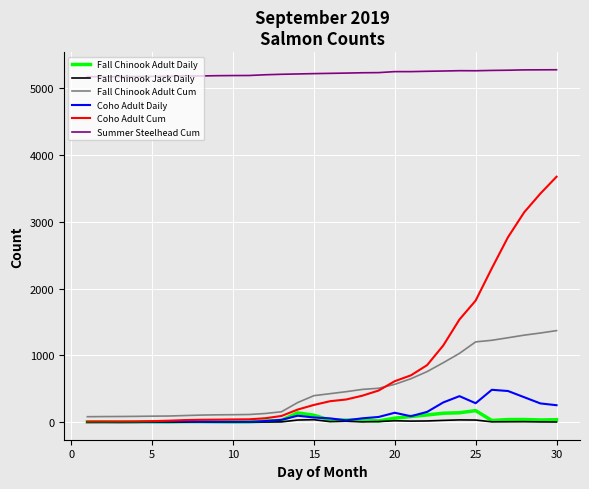

True or false: Fall Chinook Adult Cum and Summer Steelhead Cum cross at least once.

False